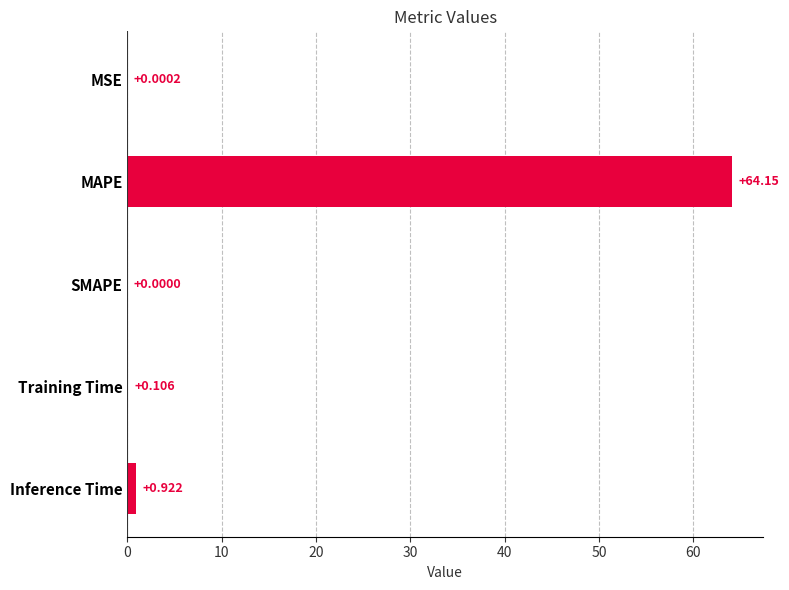

How many values are above zero?

4